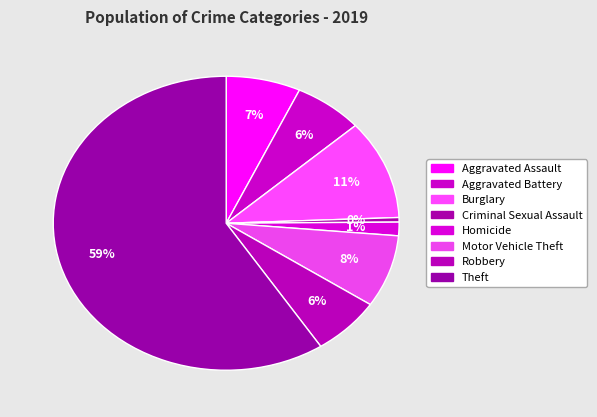

How many segments does this pie chart have?

8